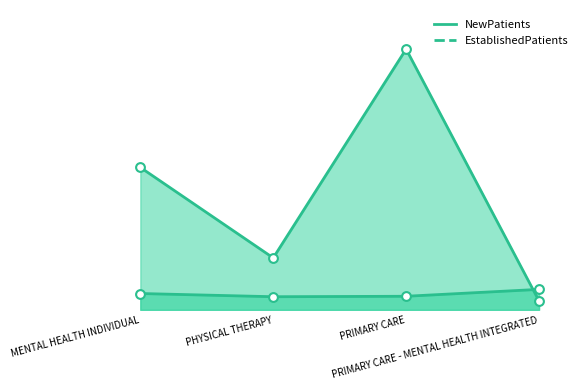

Is the value of NewPatients at PRIMARY CARE greater than the value of EstablishedPatients at PRIMARY CARE - MENTAL HEALTH INTEGRATED?

Yes